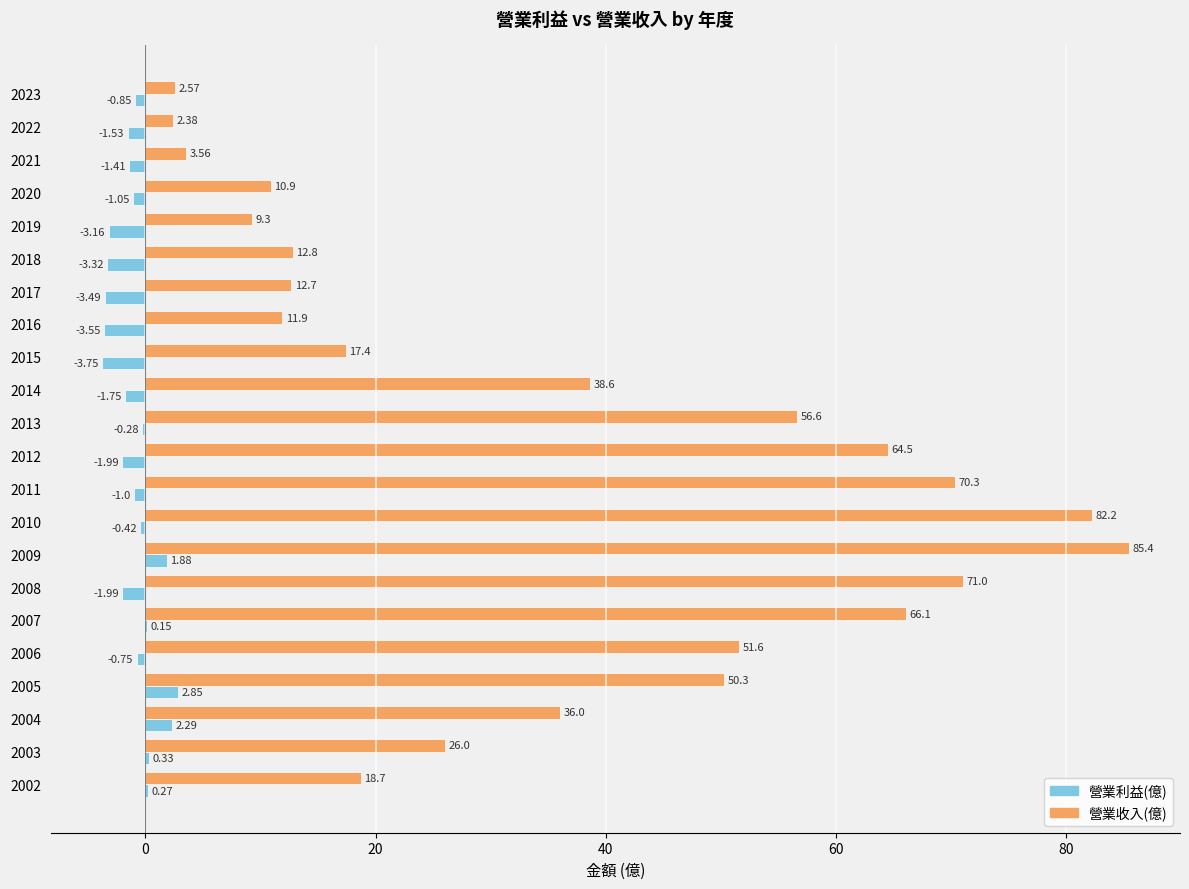

How many distinct data groups are displayed?

2